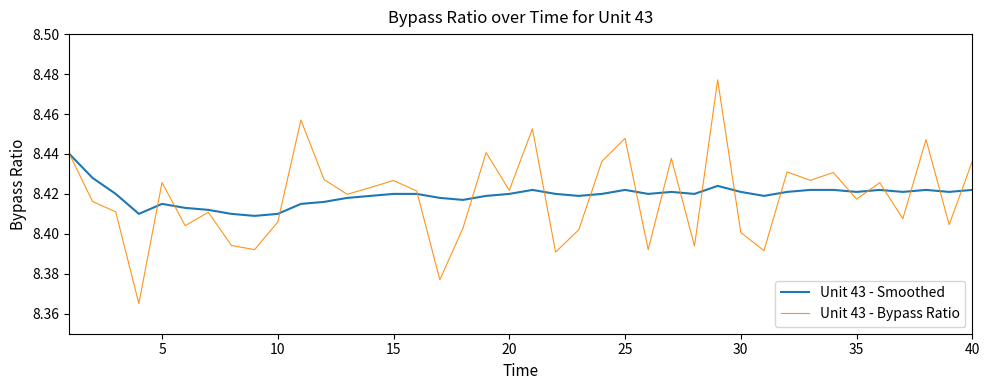

Which series has the largest range (max minus min)?

Unit 43 - Bypass Ratio